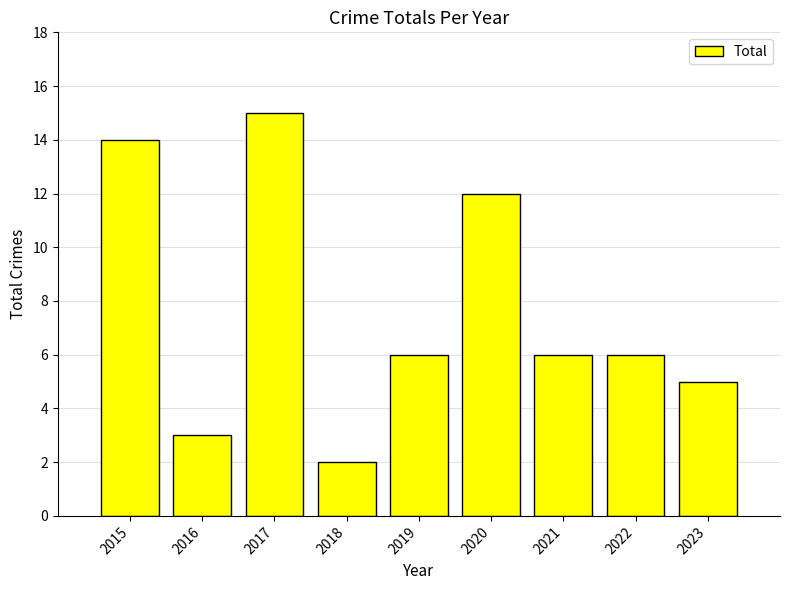

What is the change in value from 2017 to 2018?

-13